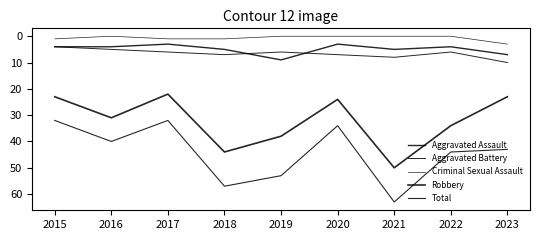

What is the total value across all series at 2015?

64